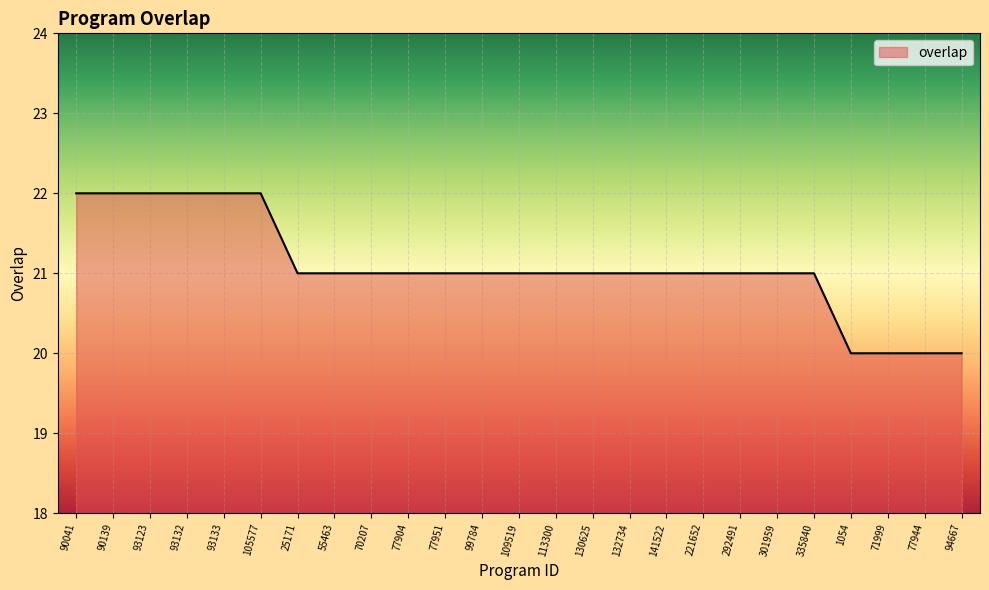

What is the sum of the values at 90041 and 109519?

43